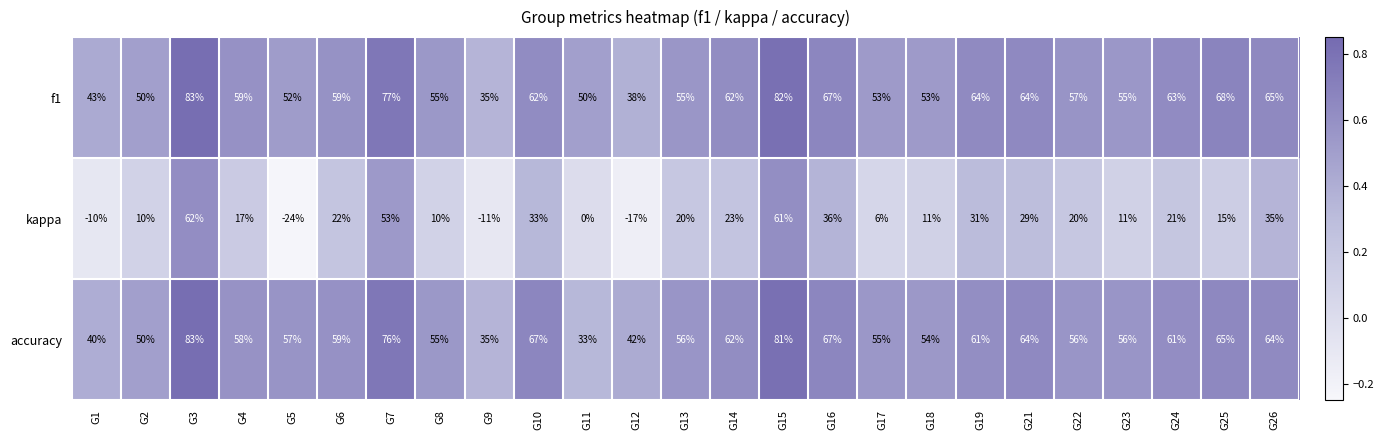

What is the sum of all accuracy values?

1457